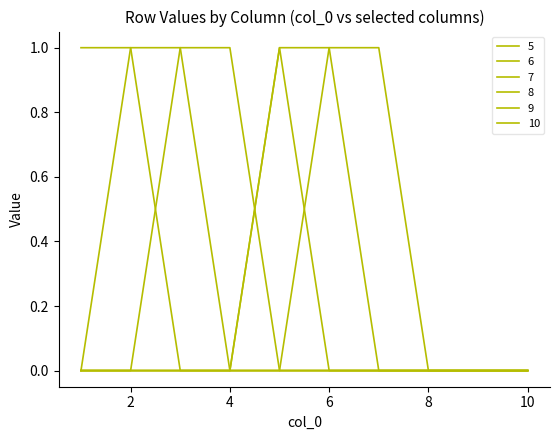

Is this an area chart (filled region under the line)?

No